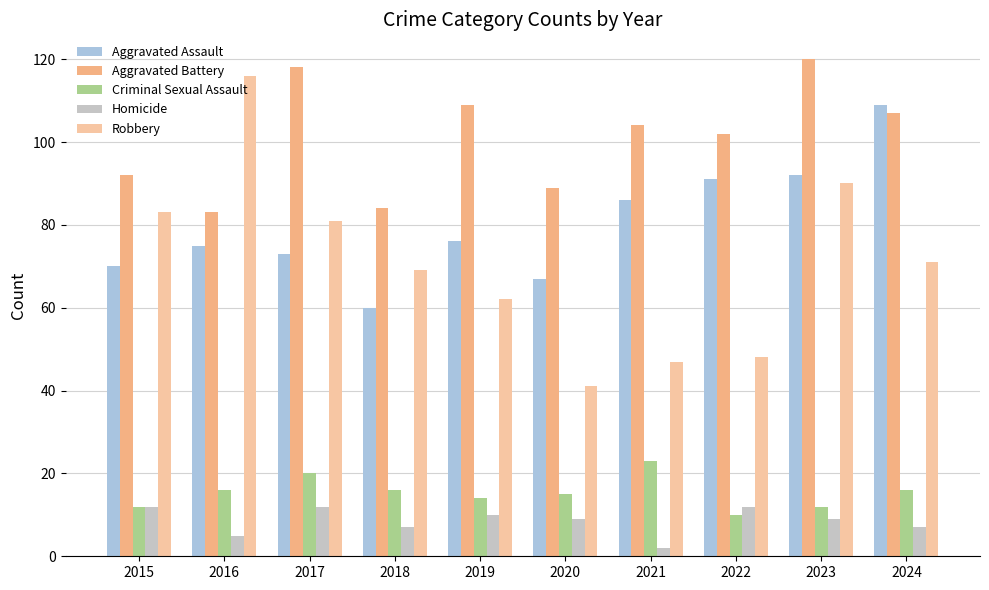

What is the sum of all Homicide values?

85